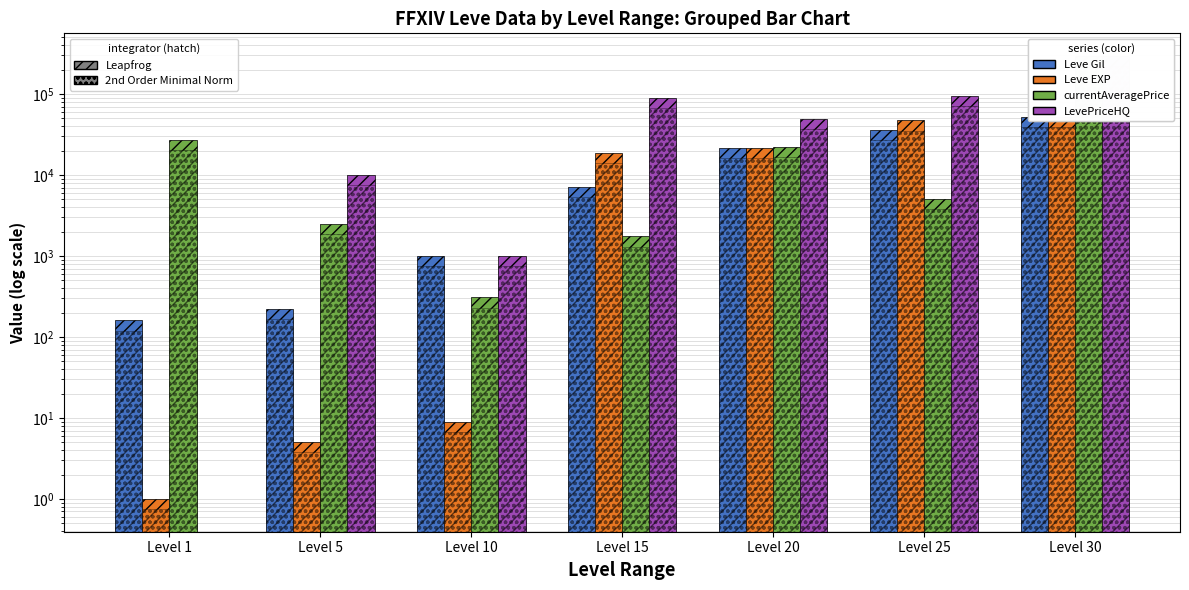

True or false: Leve EXP has a value of 68859 at Level 25.

False